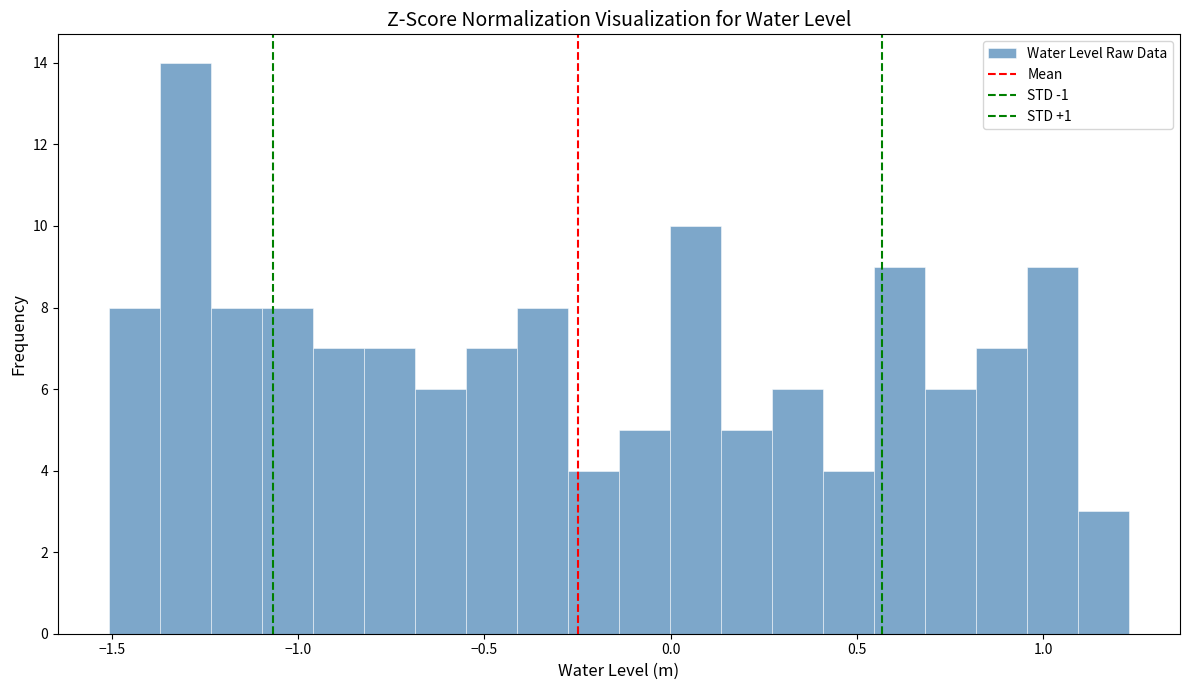

Read against the x-axis, roughly where is the centre of the tallest bar?

-1.30